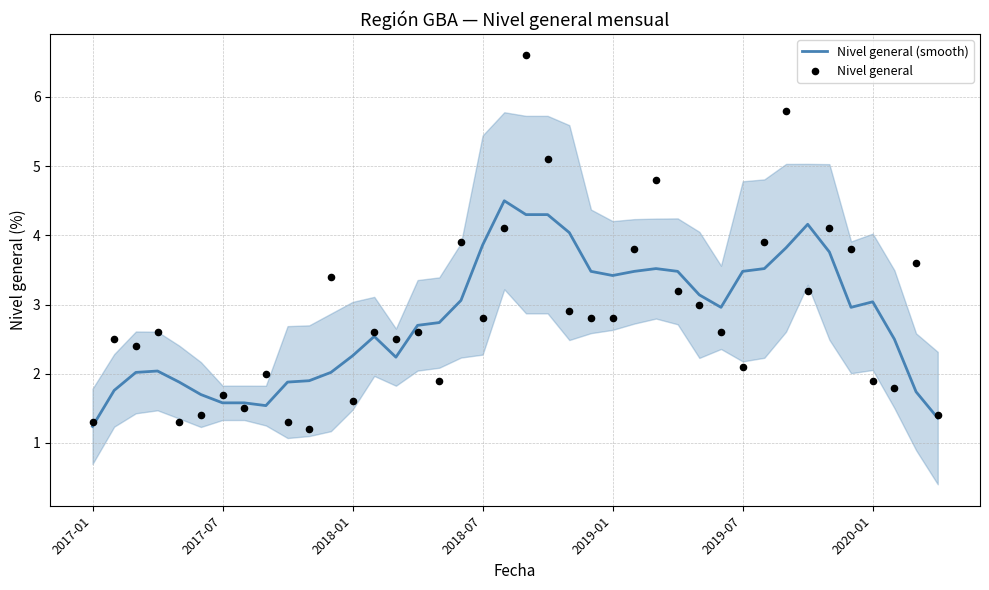

Which series has the largest total across all categories?

Nivel general